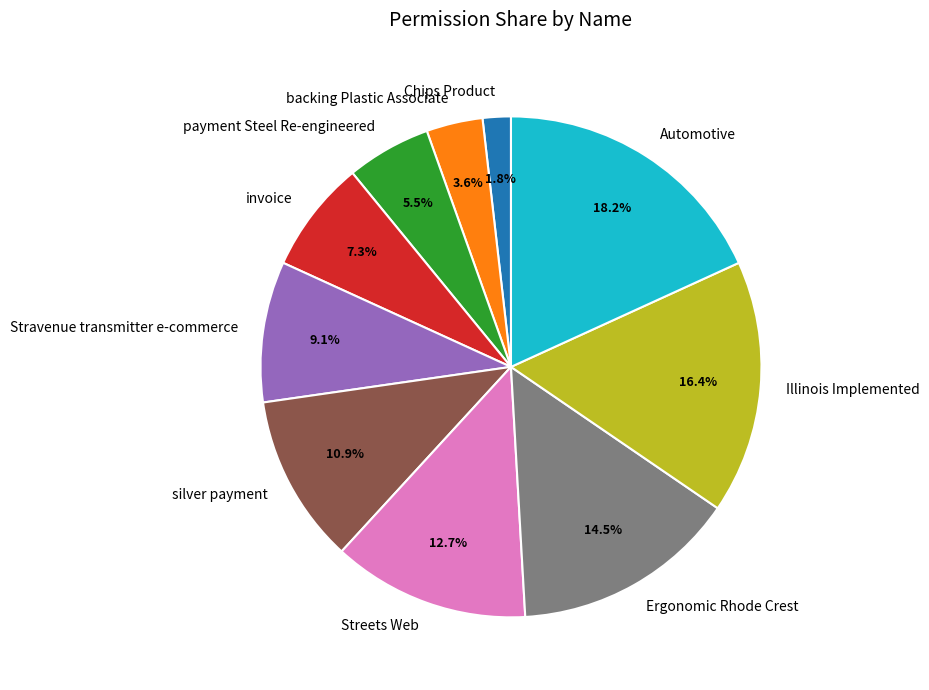

Rank the categories by value from highest to lowest.

Automotive, Illinois Implemented, Ergonomic Rhode Crest, Streets Web, silver payment, Stravenue transmitter e-commerce, invoice, payment Steel Re-engineered, backing Plastic Associate, Chips Product